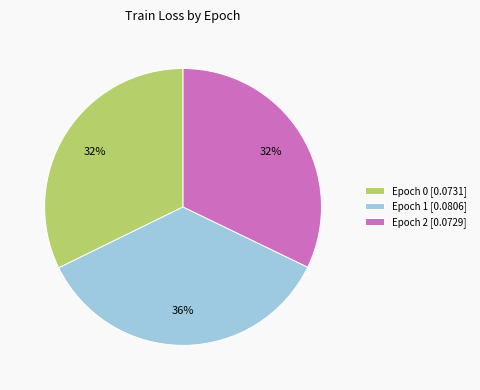

Do Epoch 1 [0.0806] and Epoch 2 [0.0729] together represent more than half of the pie?

Yes